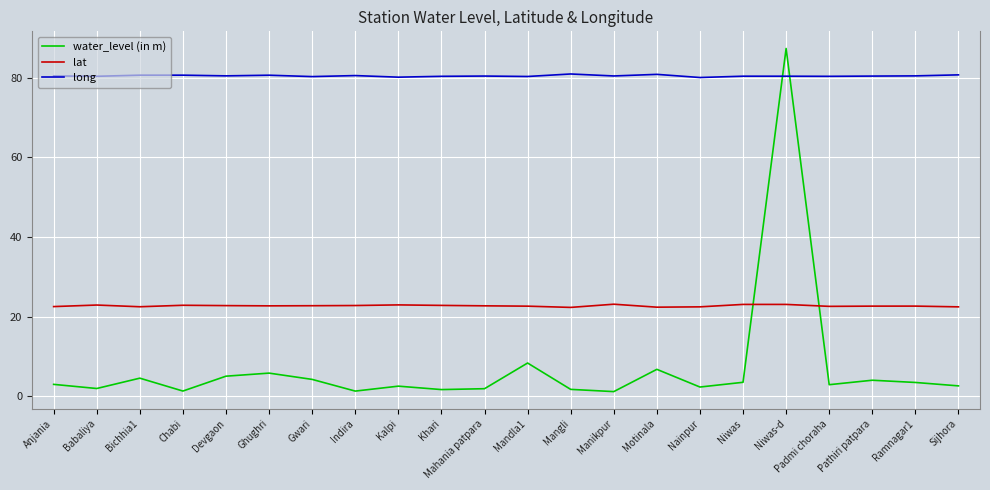

List the series in order of their peak value, highest first.

water_level (in m), long, lat